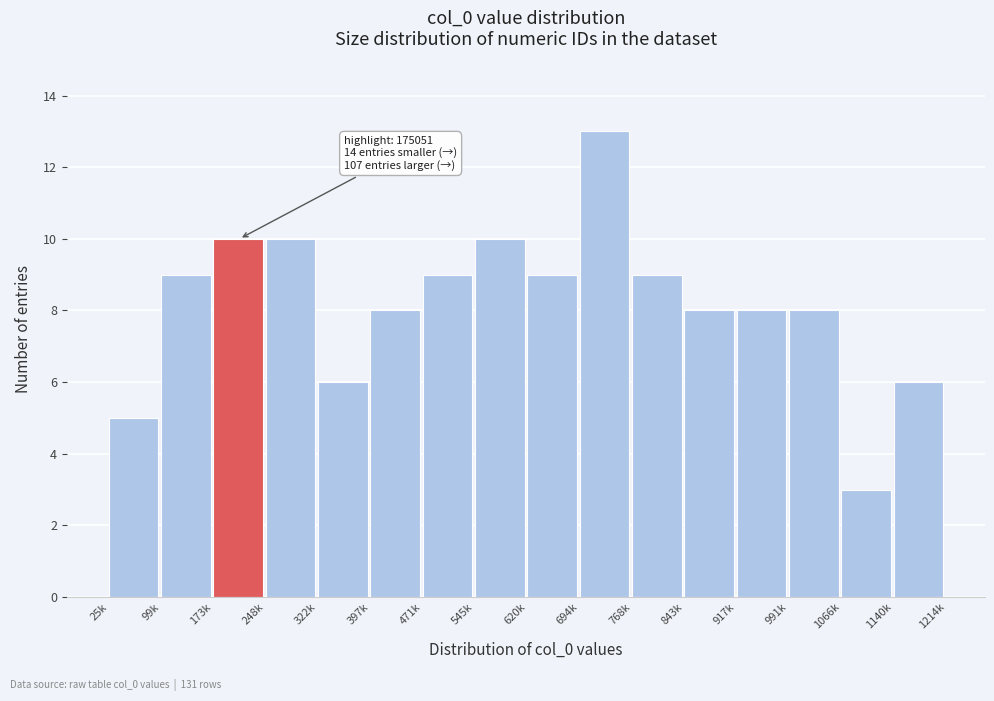

Reading left to right, transcribe all the data shown in this chart.

5	9	10	10	6	8	9	10	9	13	9	8	8	8	3	6